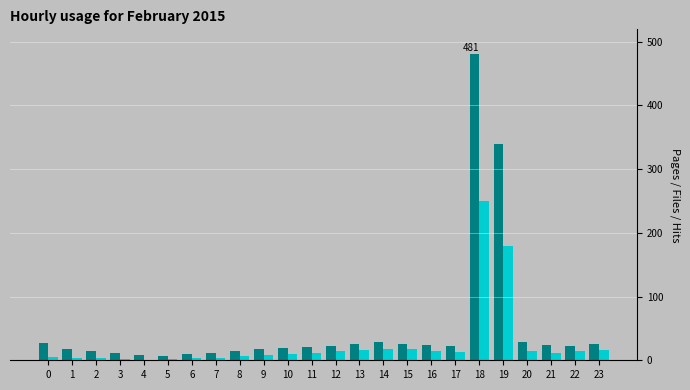

Which label corresponds to the largest value in the chart?

18